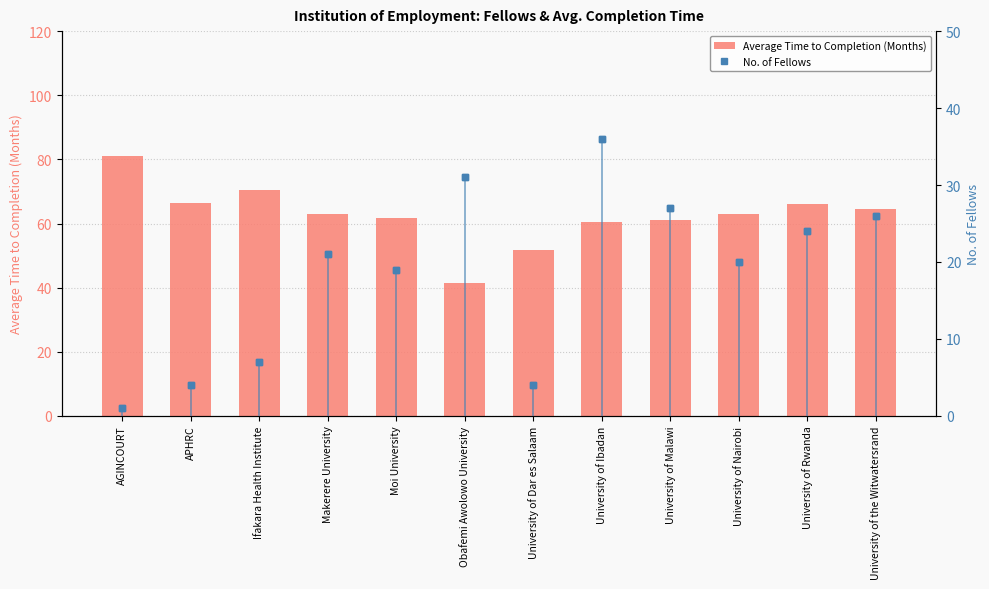

The No. of Fellows series shows 27.0 at University of Malawi. True or false?

True